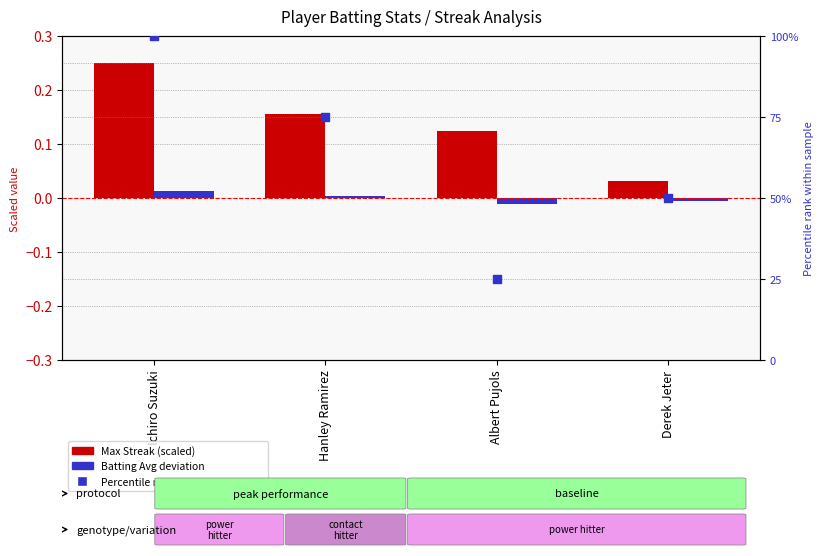

At which category is the sum across all series the highest?

Ichiro Suzuki